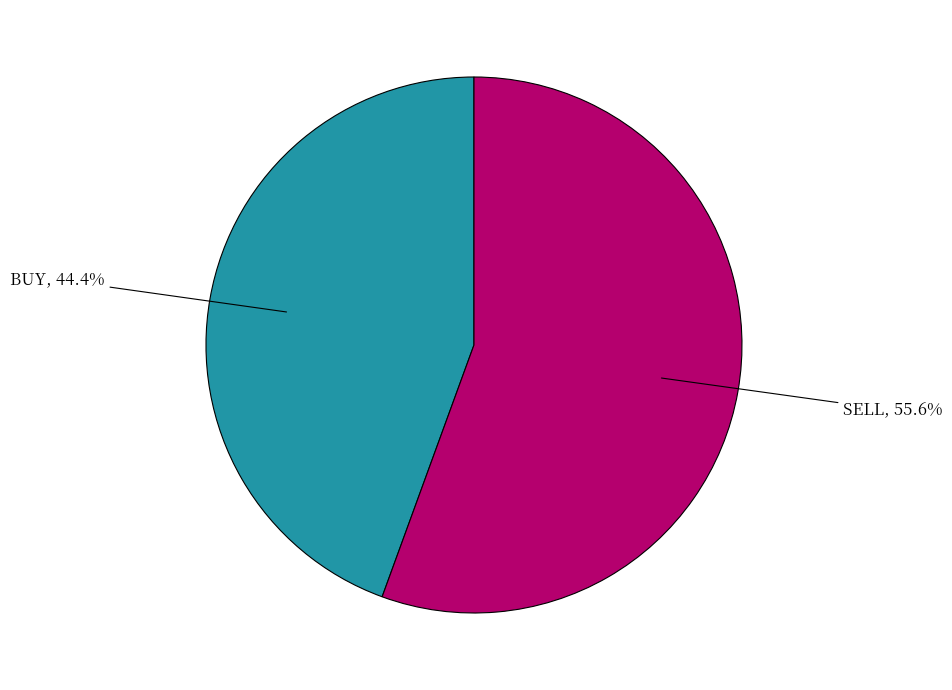

To the nearest percent, what is the difference between the BUY and SELL slice percentages?

11%